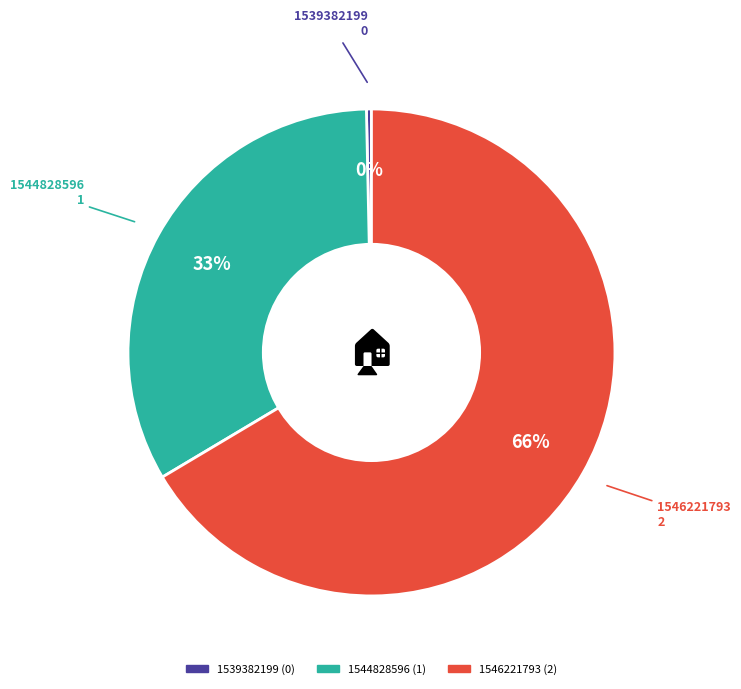

What is the largest slice in the pie chart?

1546221793